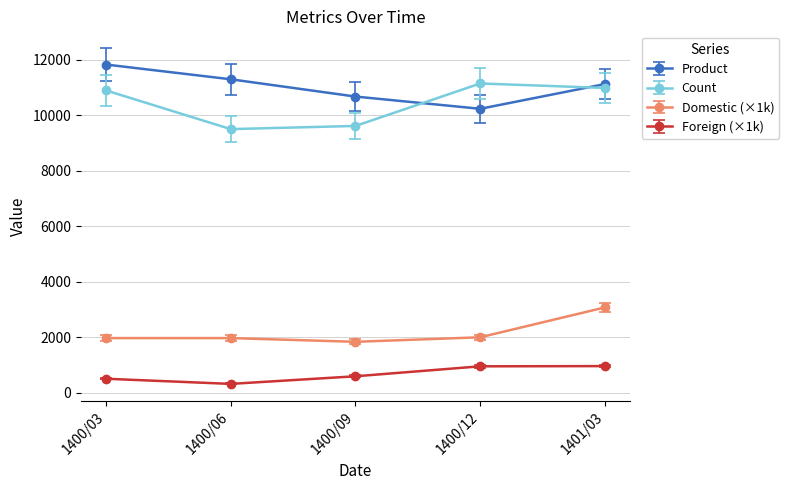

True or false: Product has more than 0 interior local peaks.

False